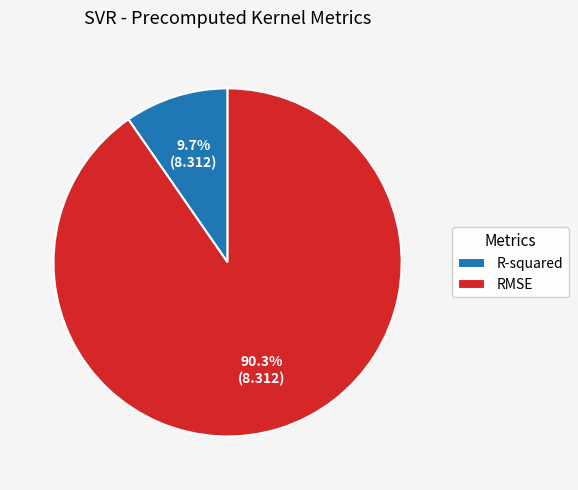

To the nearest percent, what portion does R-squared represent?

10%